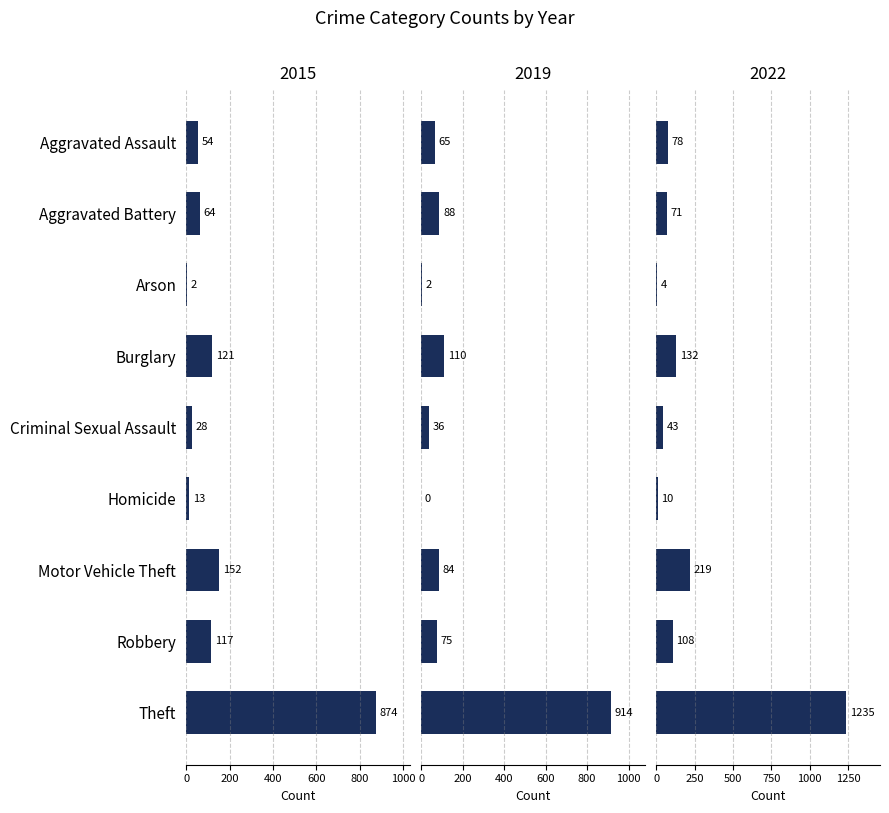

What is the sum of the 2022 values at Aggravated Assault and Criminal Sexual Assault?

121